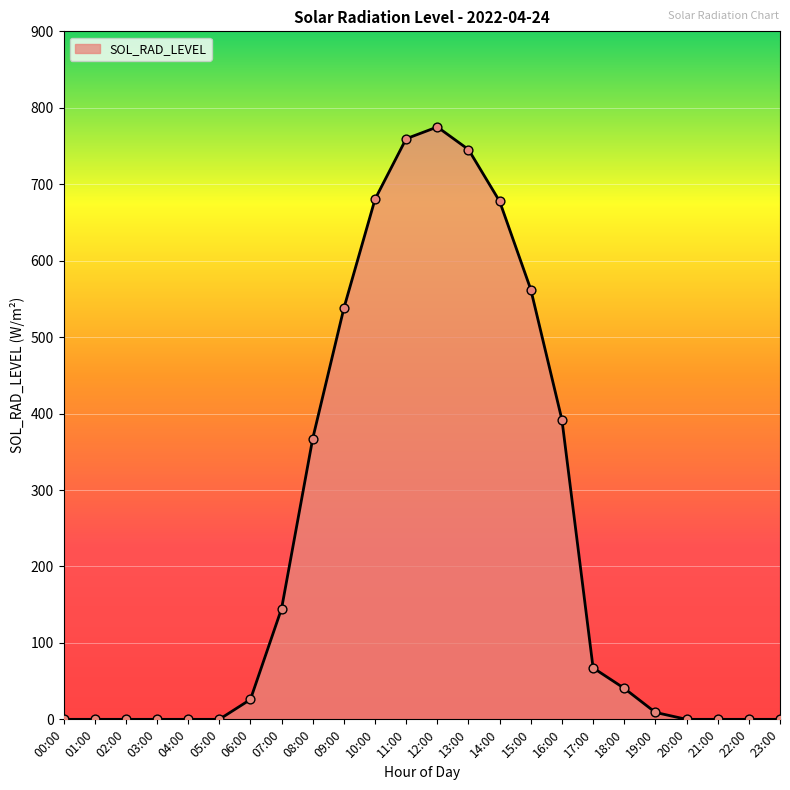

Between 13:00 and 09:00, which is larger?

13:00